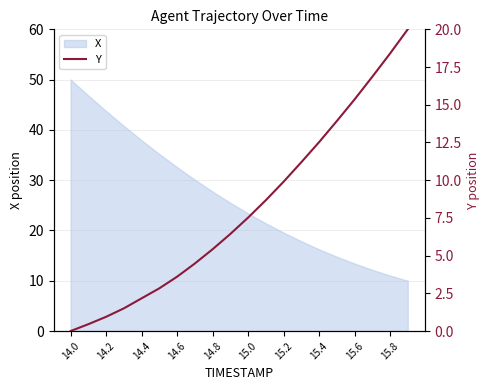

True or false: X has a value of 23.4 at 15.0.

True